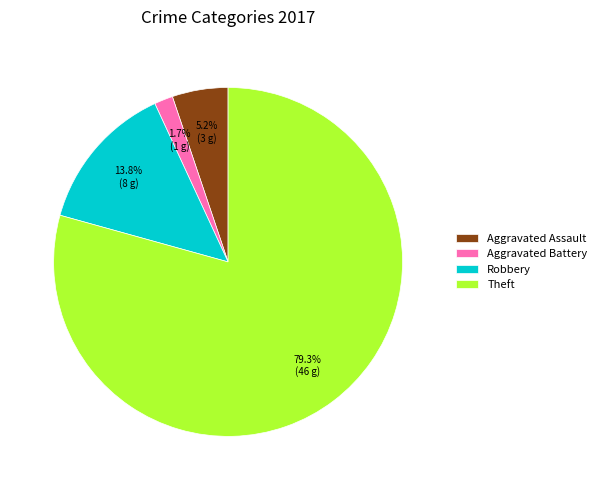

What percentage is NOT represented by Aggravated Battery?

98.3%